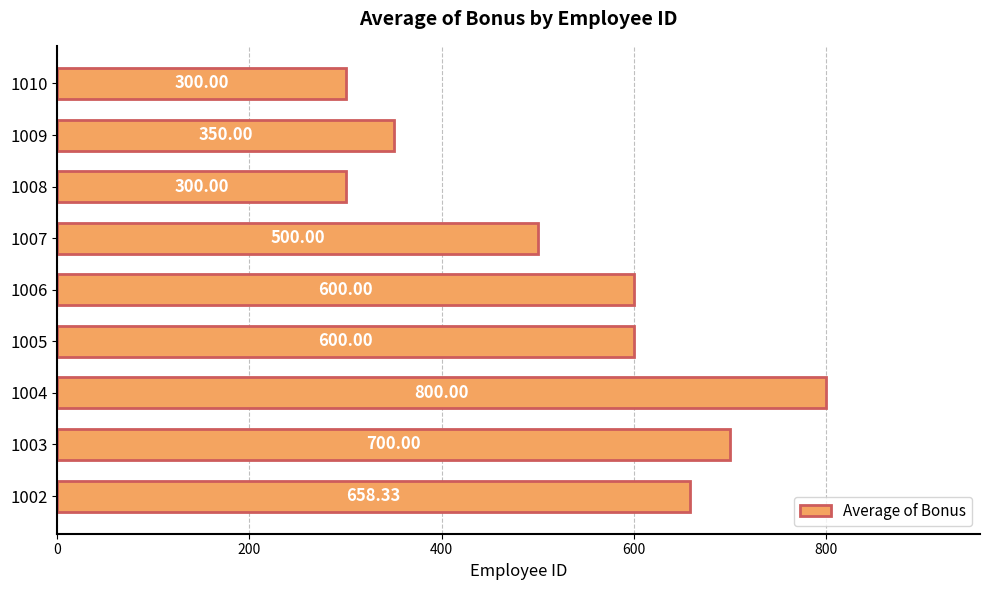

What is the average value?

534.3